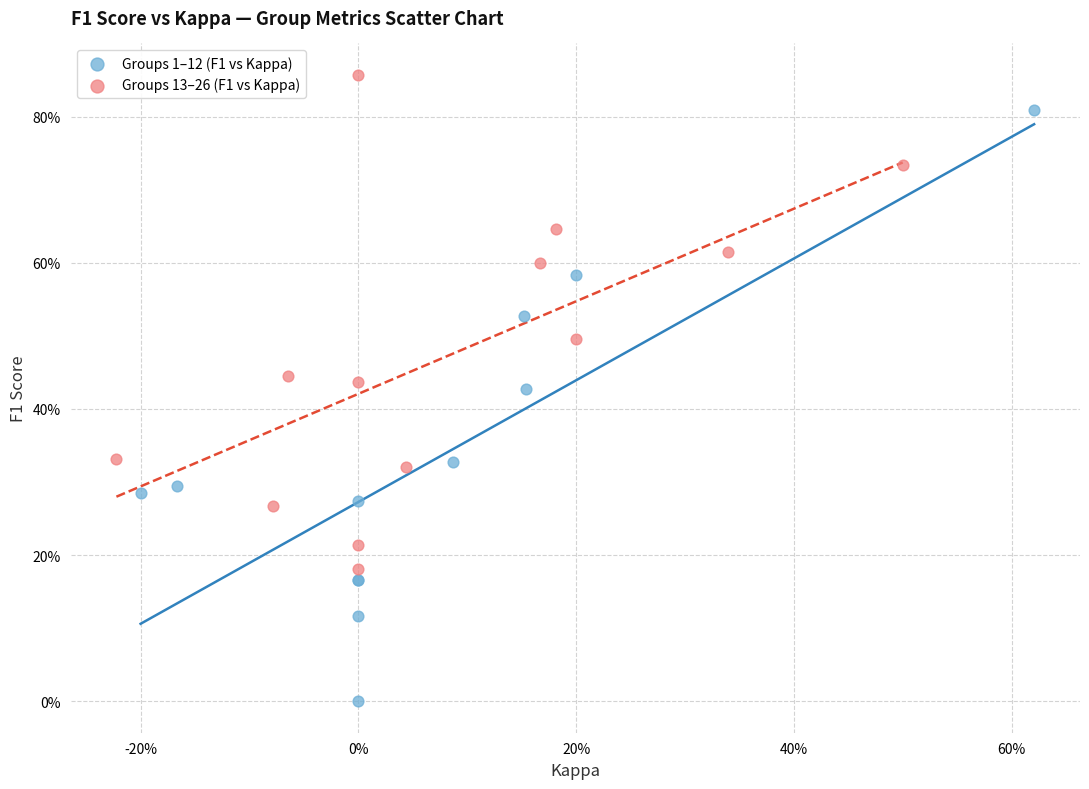

What are all the series names shown in the legend?

Groups 1–12 (F1 vs Kappa), Groups 13–26 (F1 vs Kappa)